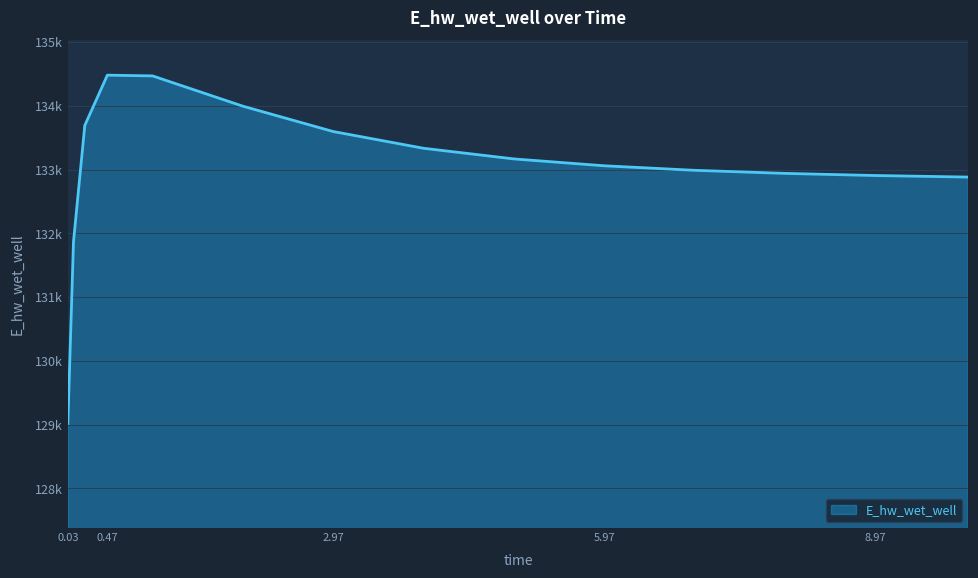

At which category does the chart reach its minimum across all series?

0.03